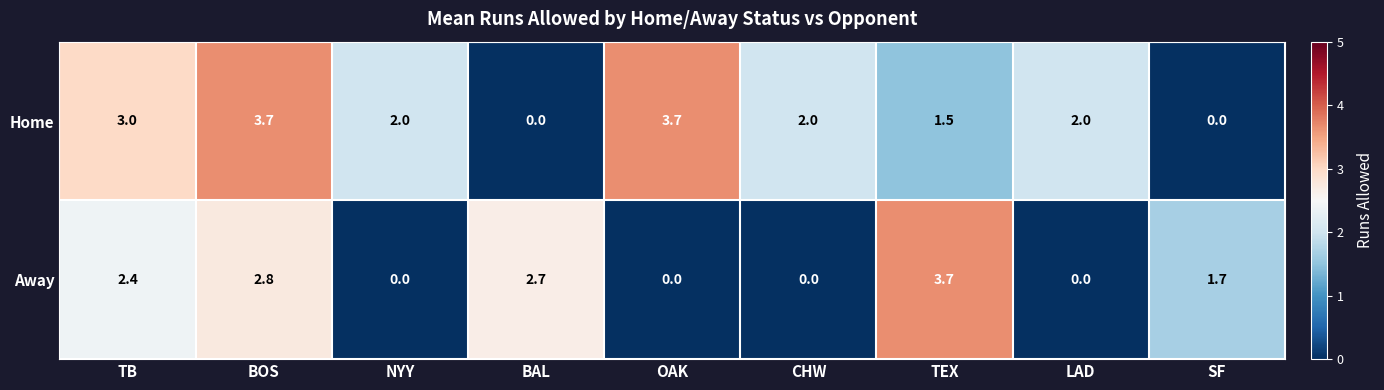

What is the sum of the Home values at OAK and TB?

6.7